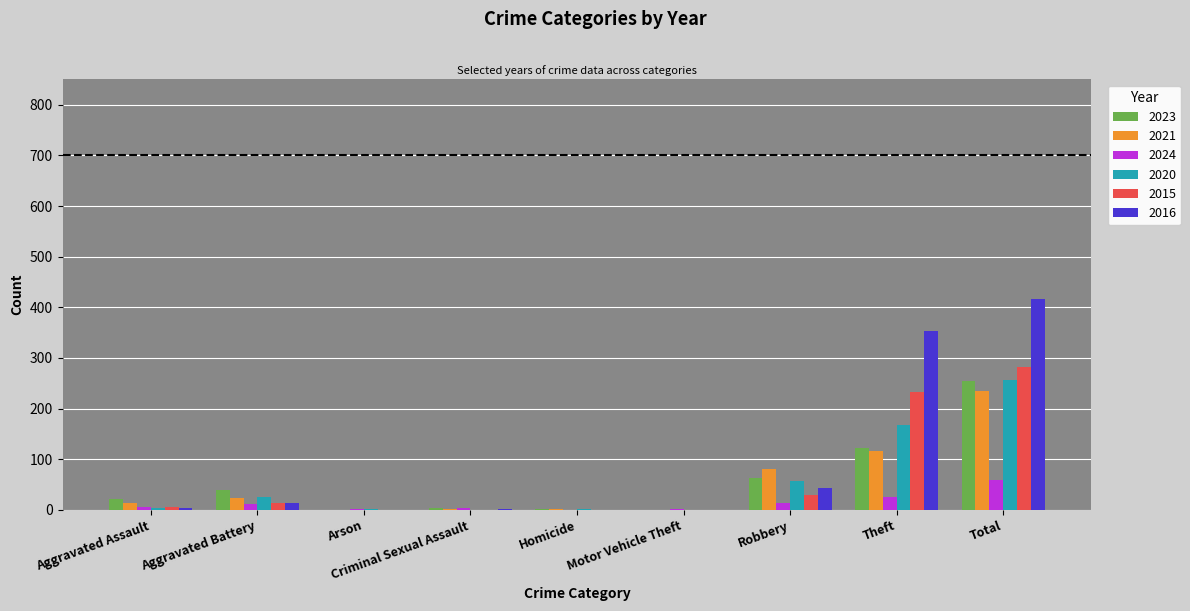

Where is 2015 nearest to the value 141?

Theft